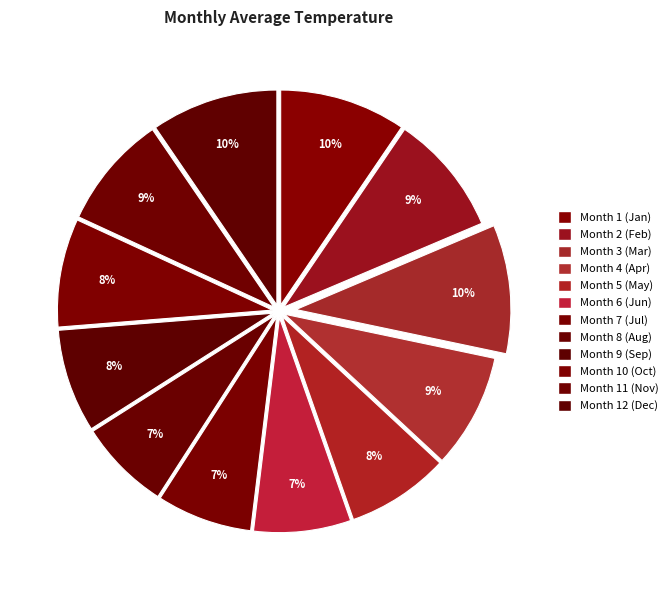

Which slice is the largest?

3